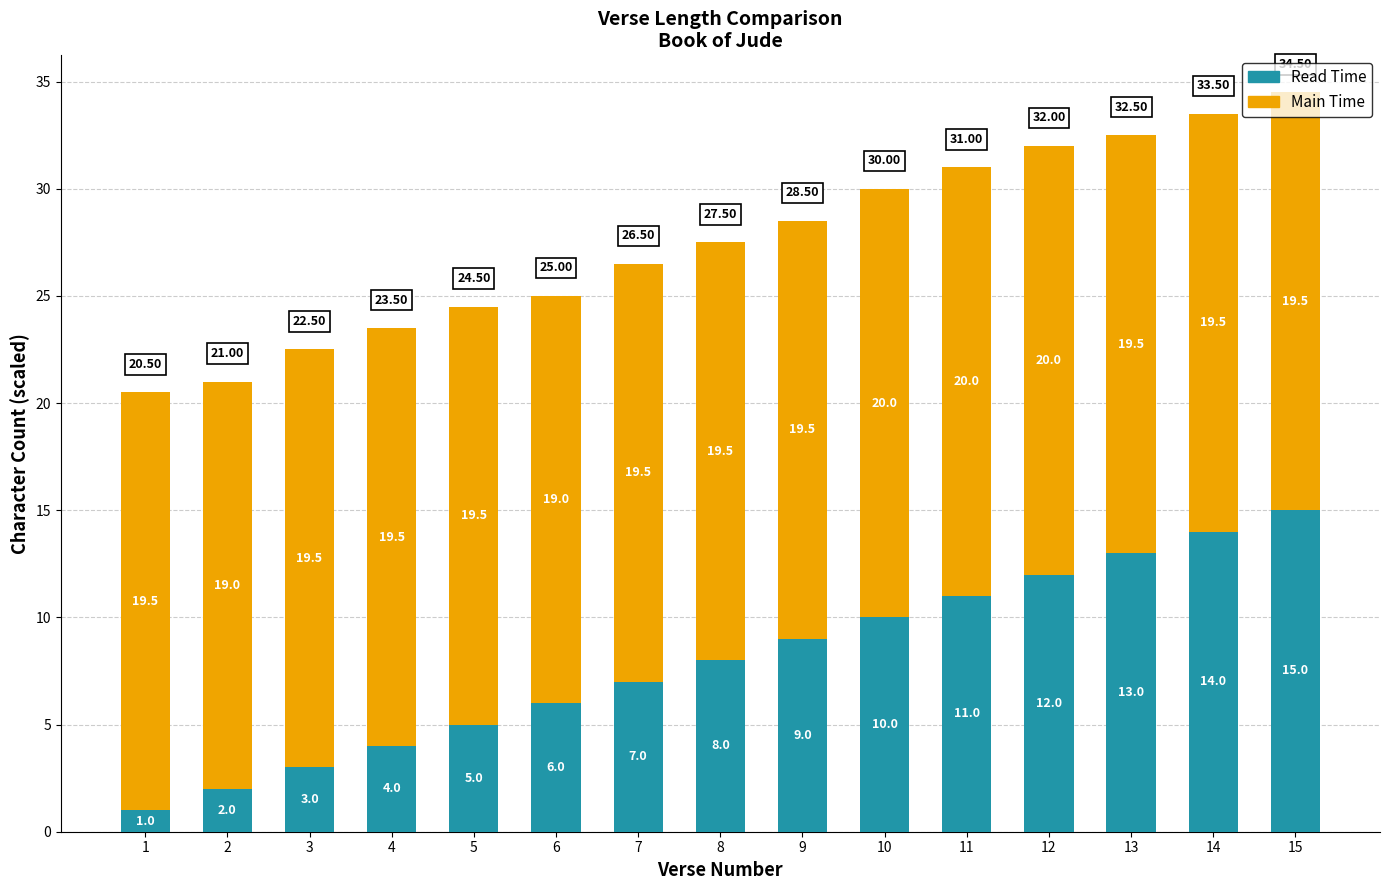

At which category is the sum across all series the highest?

15